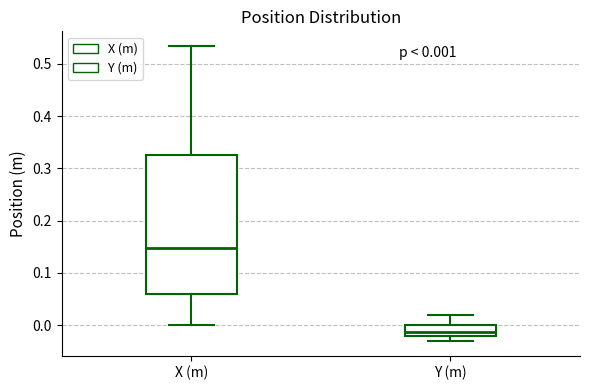

Comparing the boxes themselves (not the whiskers), which one is the tallest?

X (m)